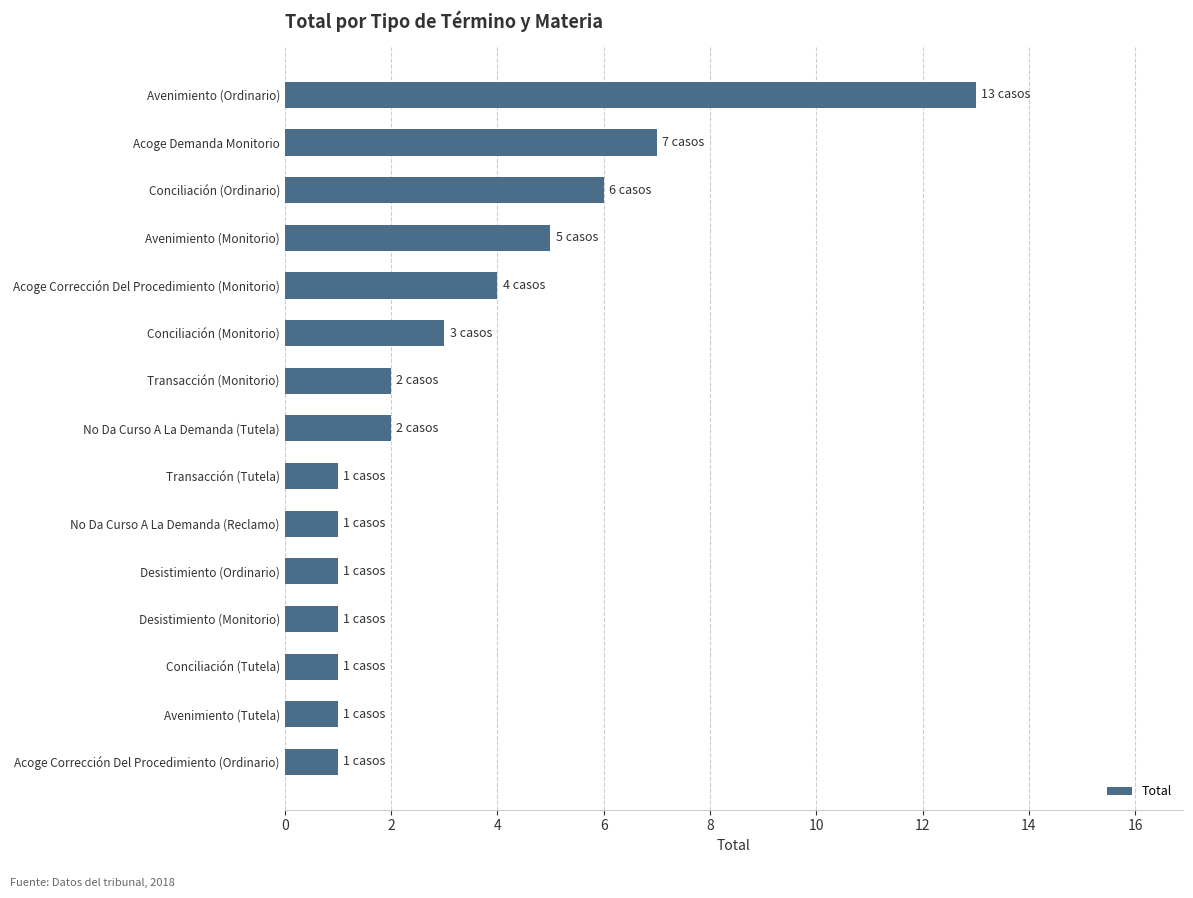

Is it true that the value at Desistimiento (Ordinario) is 2?

False